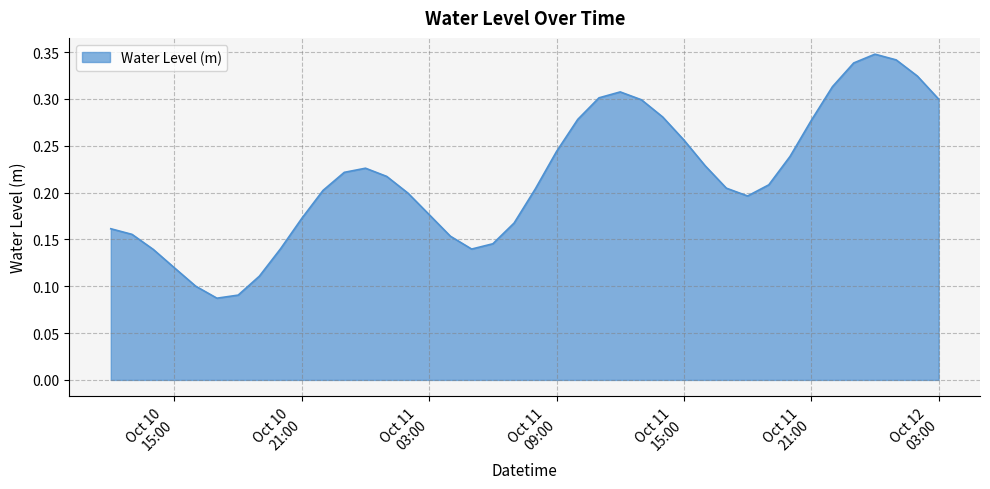

How many interior local valleys (lower than both neighbors) does the data have?

3